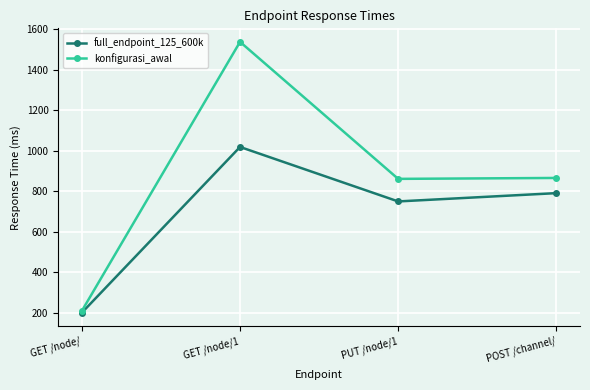

Which category has the highest value across all series?

GET /node/1